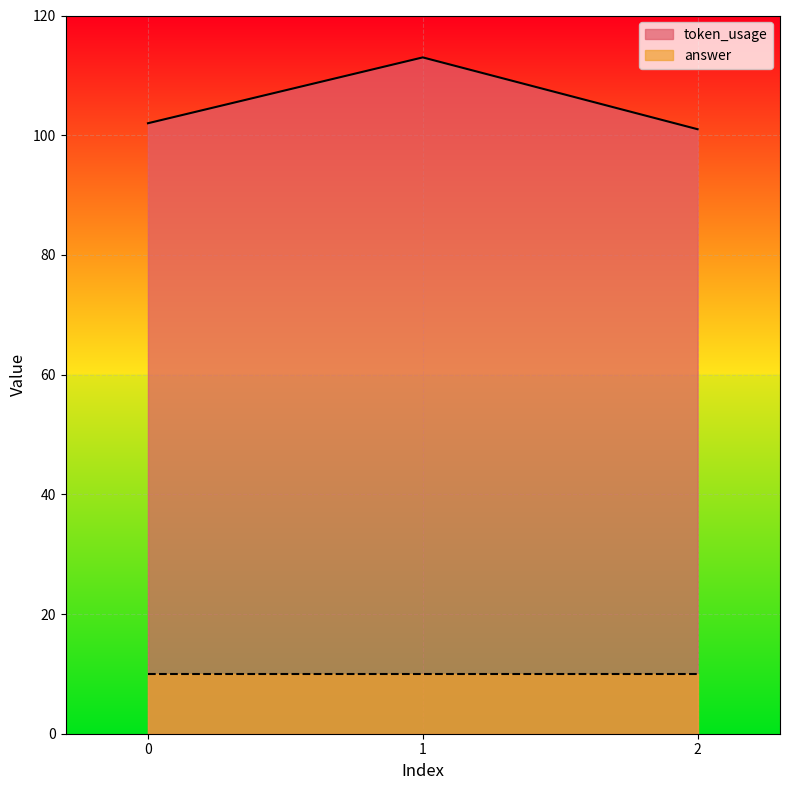

List the labels in order of value, largest first.

1, 0, 2